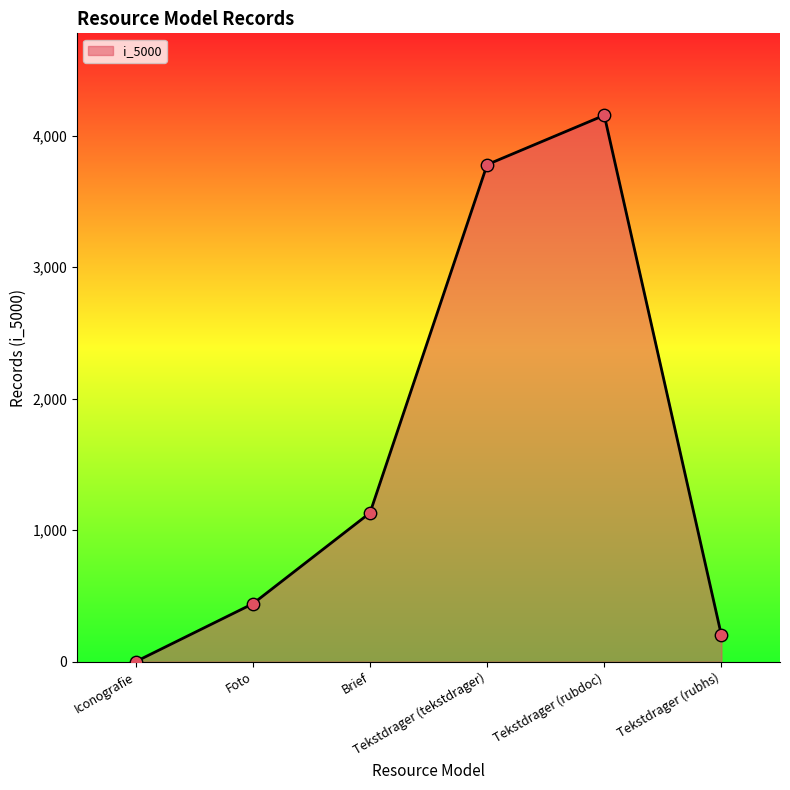

What is the ratio of the value at Brief to the value at Iconografie?

1132.0